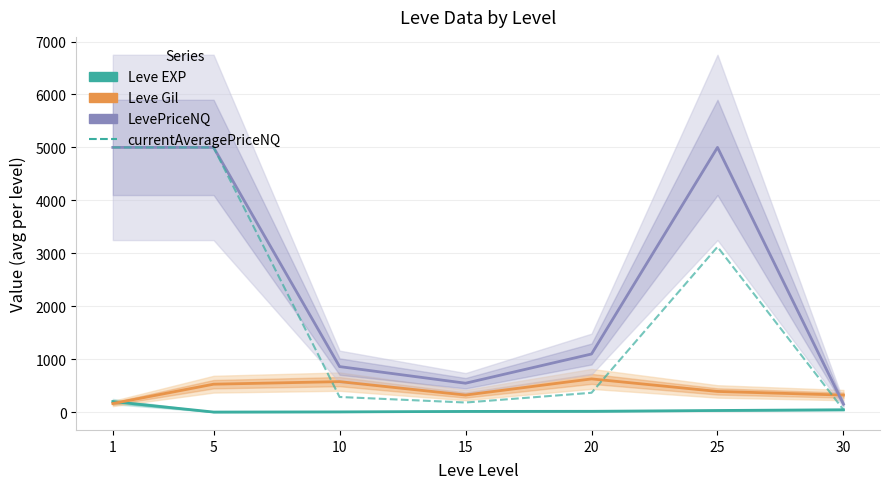

Is the value of Leve EXP at 5 greater than the value of LevePriceNQ at 5?

No